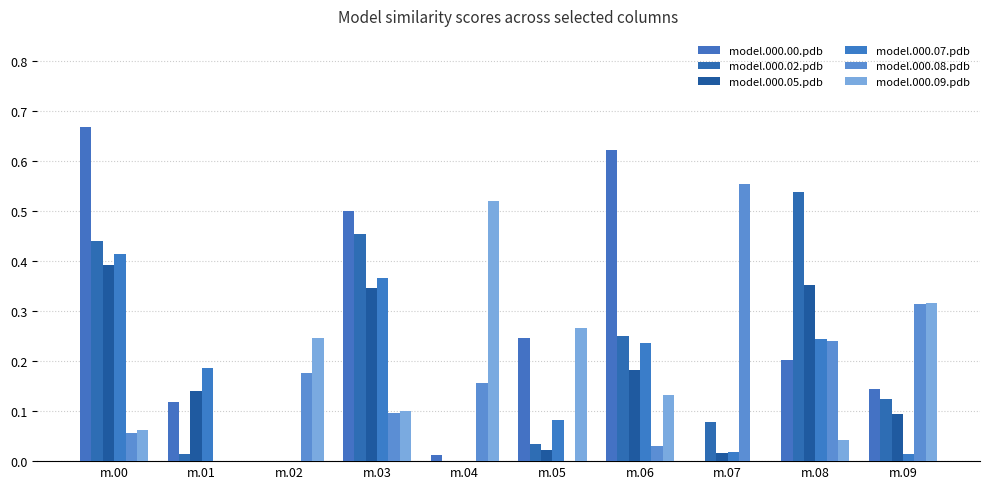

What is the value of the model.000.02.pdb bar at the 1st from the left?

0.4